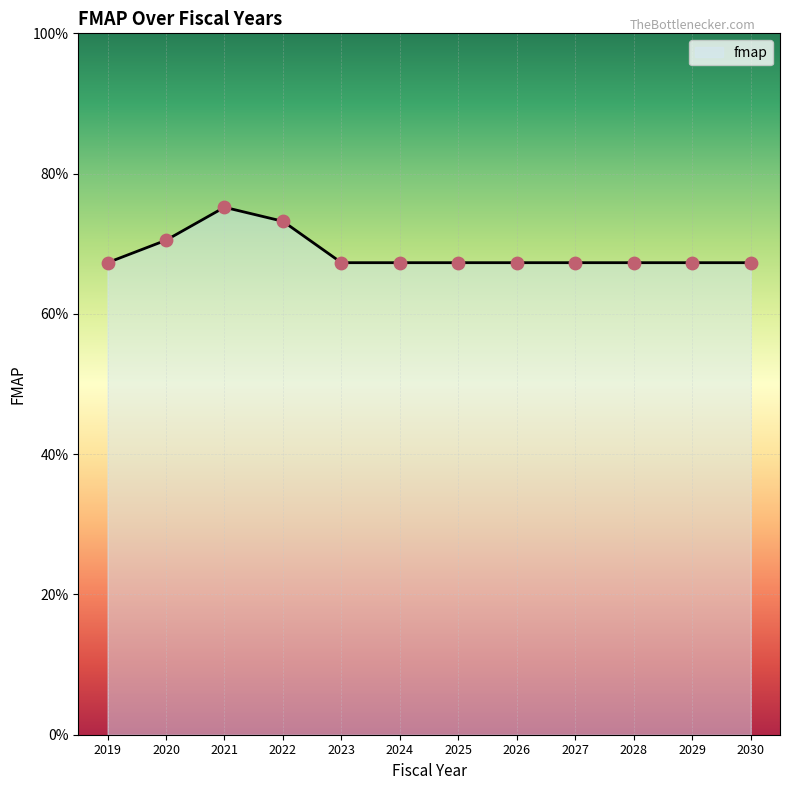

Does the chart have visible grid lines?

Yes